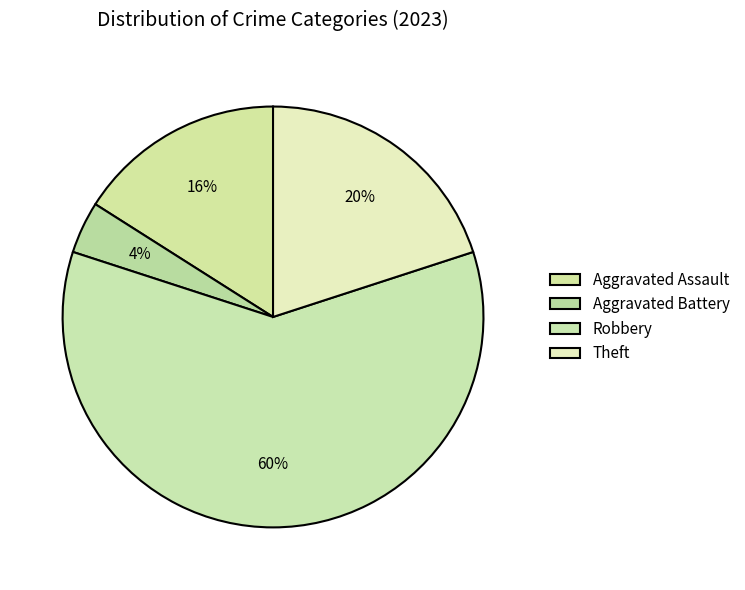

Rank the categories by value from lowest to highest.

Aggravated Battery, Aggravated Assault, Theft, Robbery